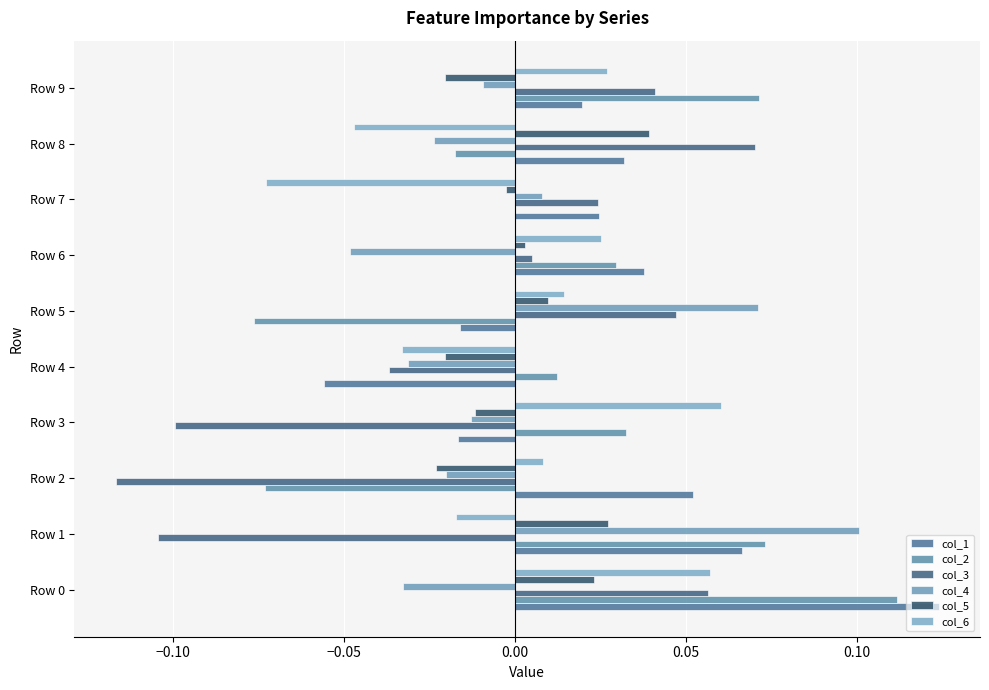

How many positive values does the col_1 series have?

7